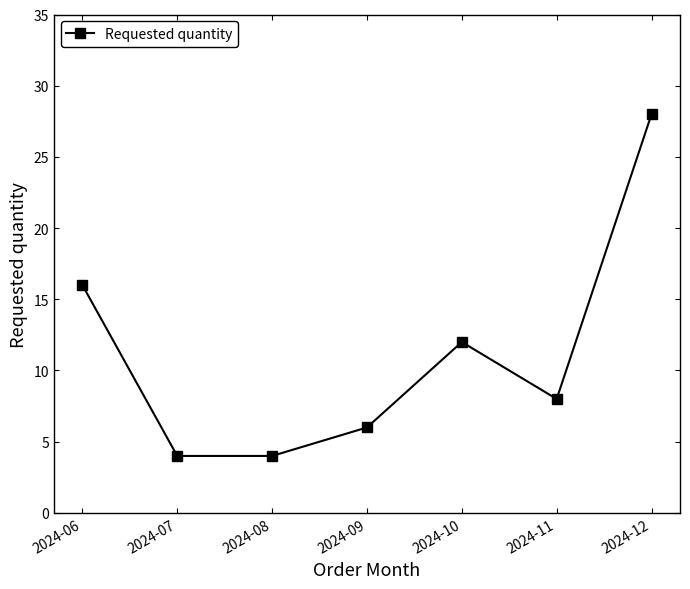

Is it true that the value at 2024-11 is 8?

True